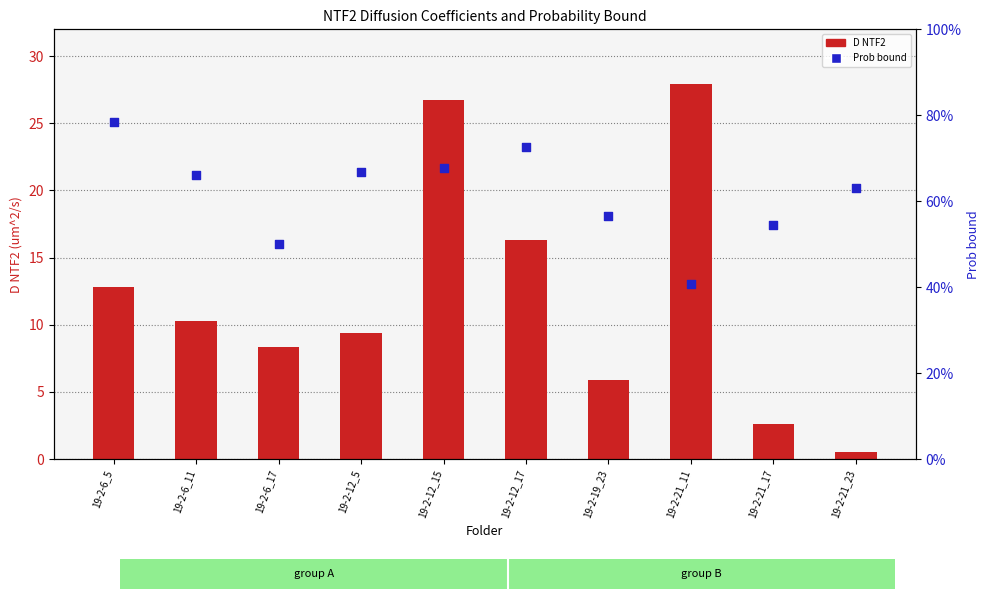

Which series has the widest spread of Y values?

D NTF2